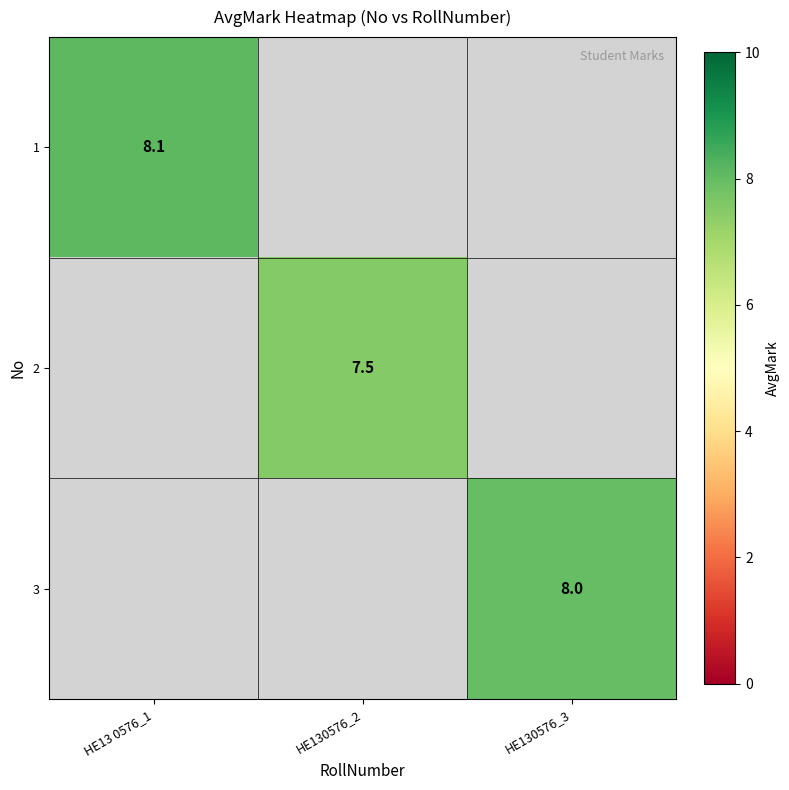

The 2 series shows 7.5 at HE130576_2. True or false?

True